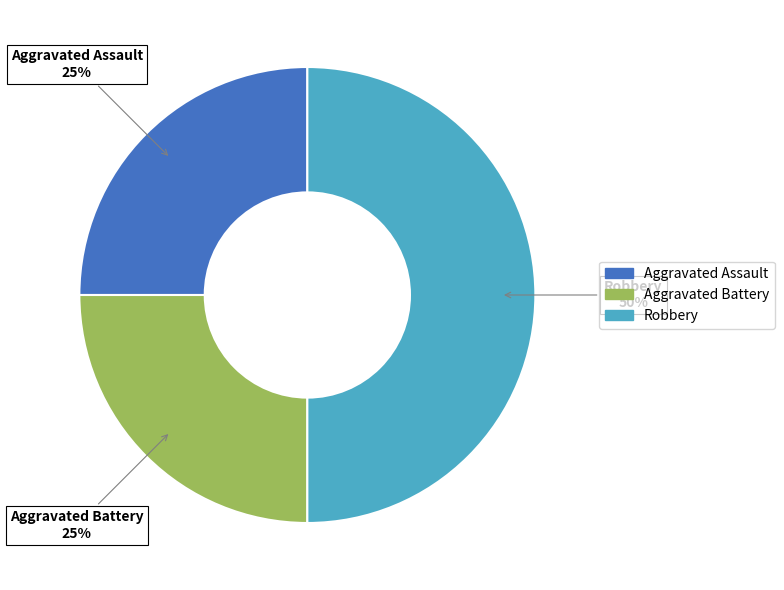

Combined, do Aggravated Battery and Robbery account for over 50%?

Yes